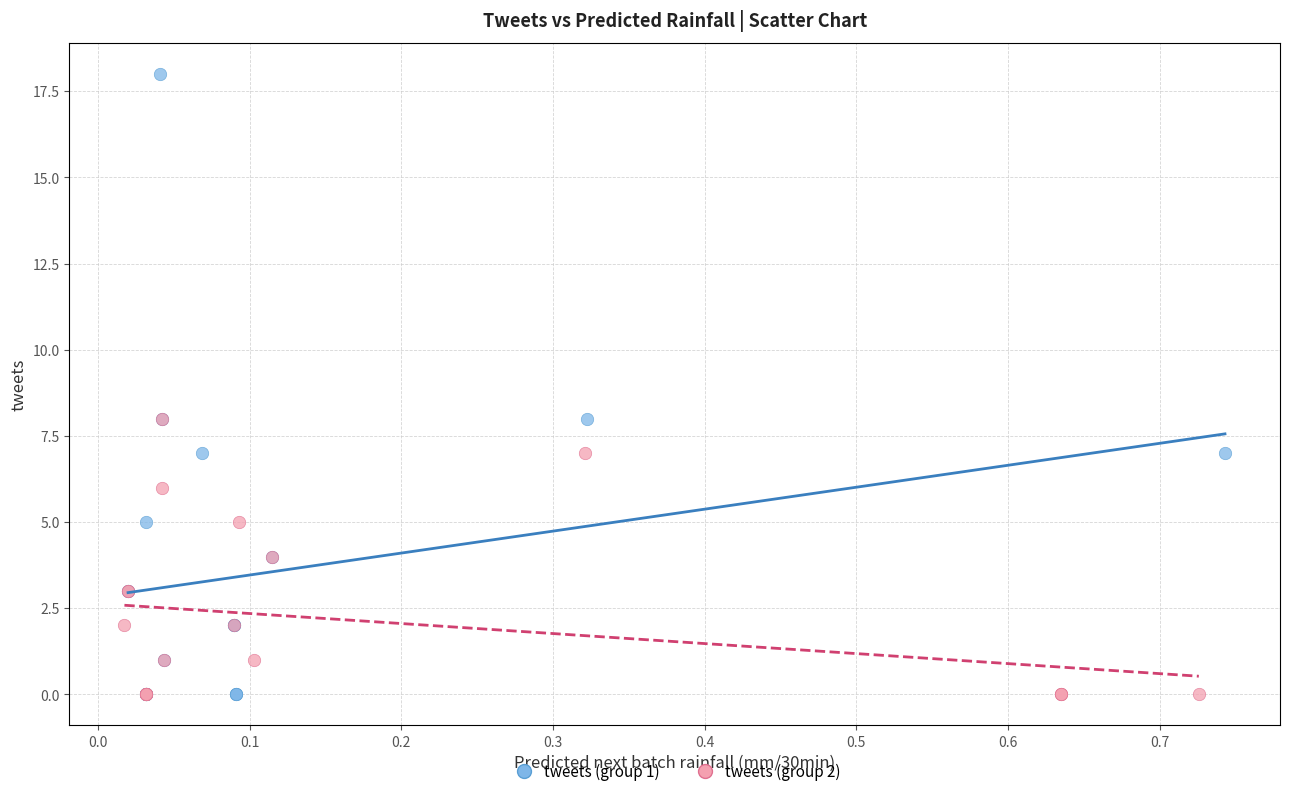

Which series contains the highest Y value?

tweets (group 1)